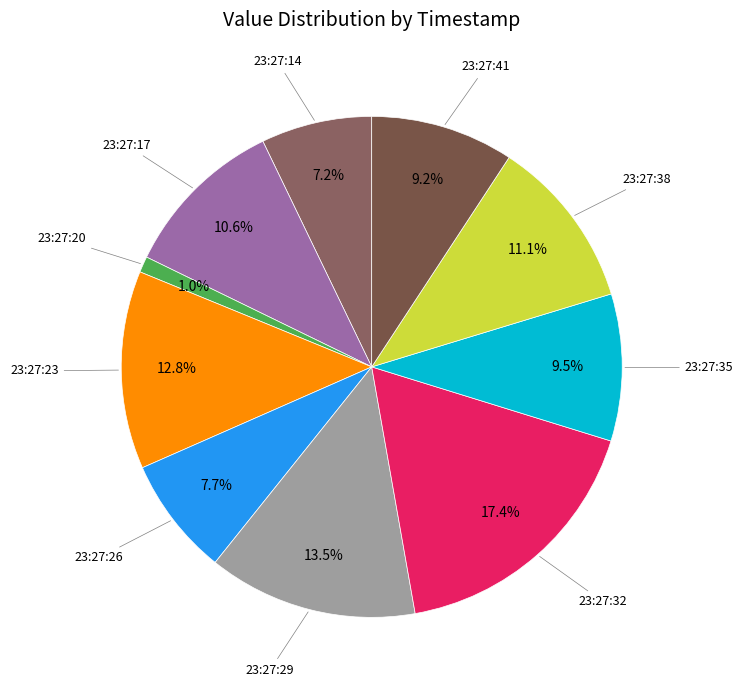

Count the number of slices in the pie.

10